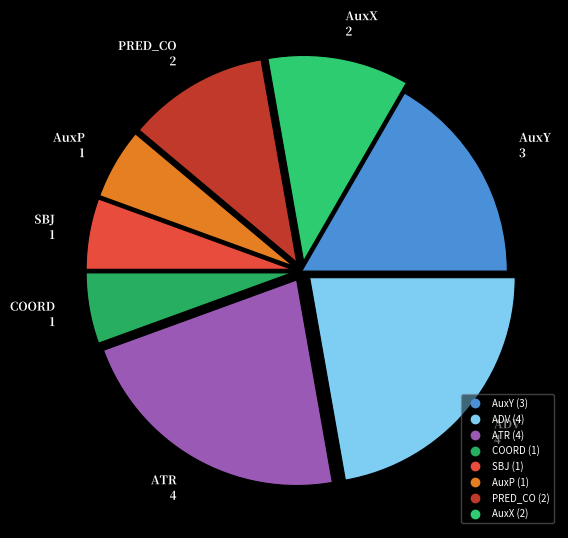

Is the sum of AuxX and COORD greater than half?

No